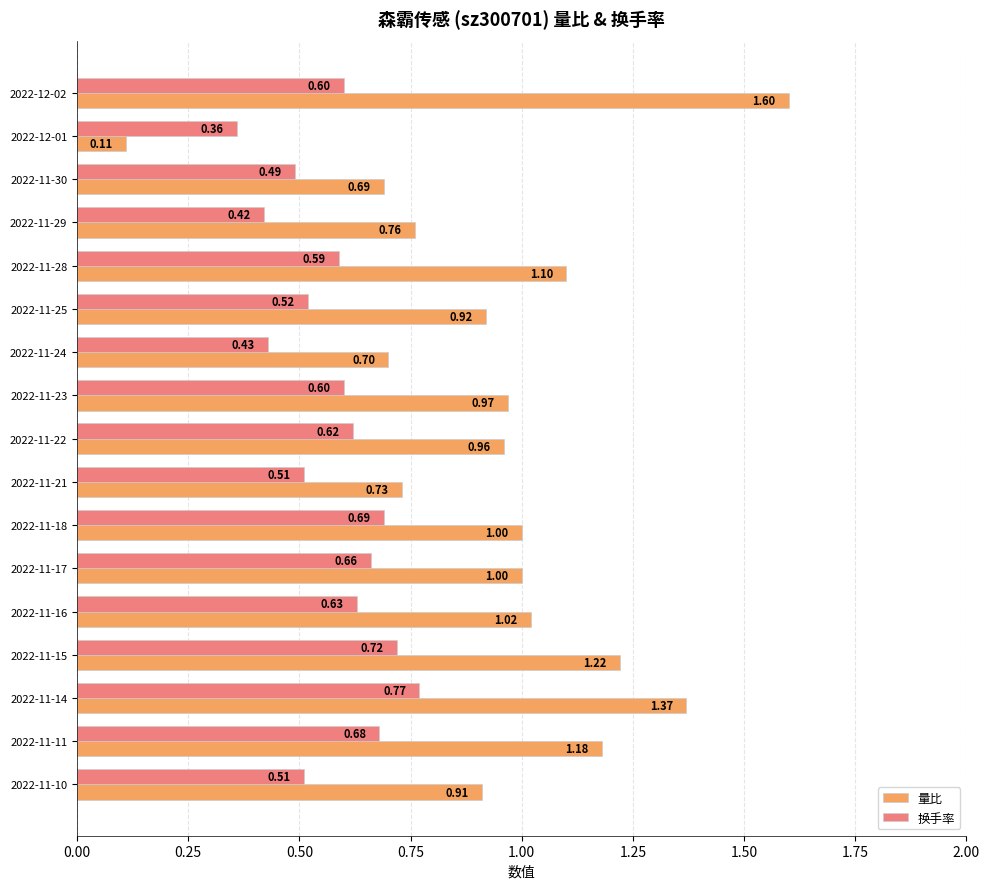

List the series in order of their peak value, lowest first.

换手率, 量比